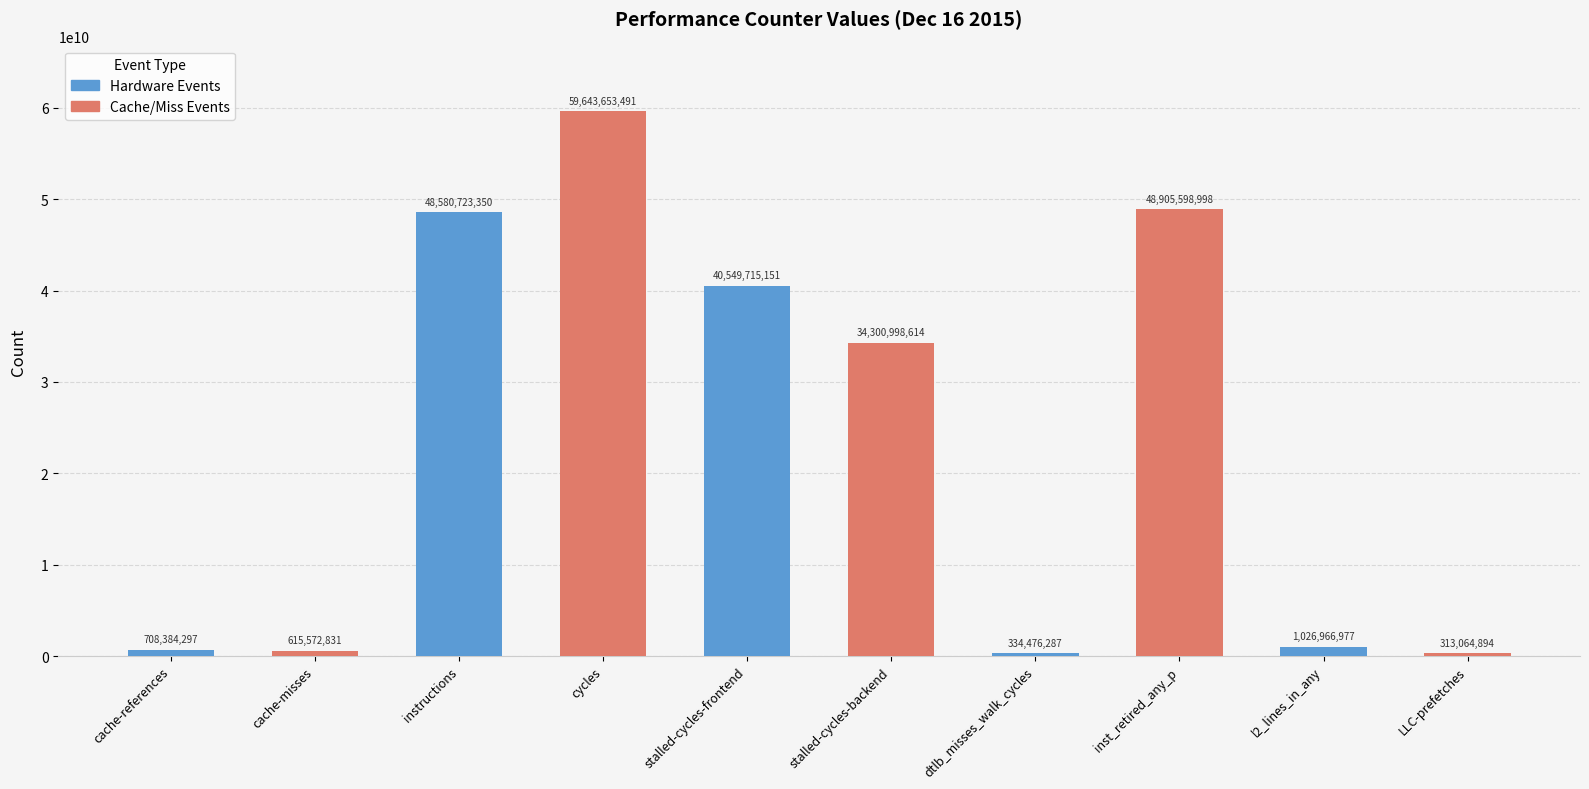

What is the maximum value shown in the chart?

59643653491